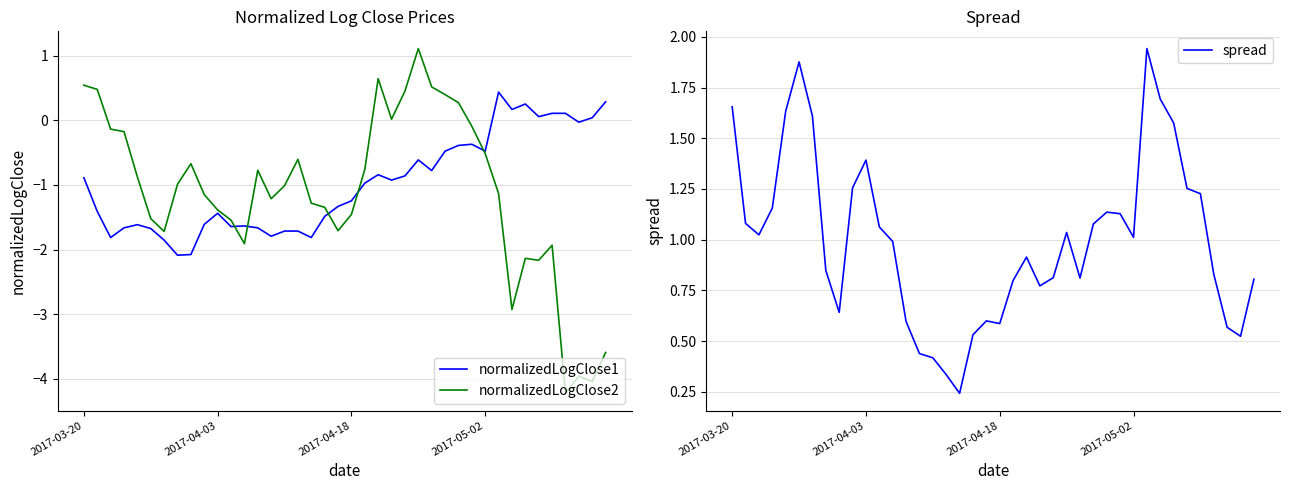

What is the lowest value of the normalizedLogClose1 series?

-2.1